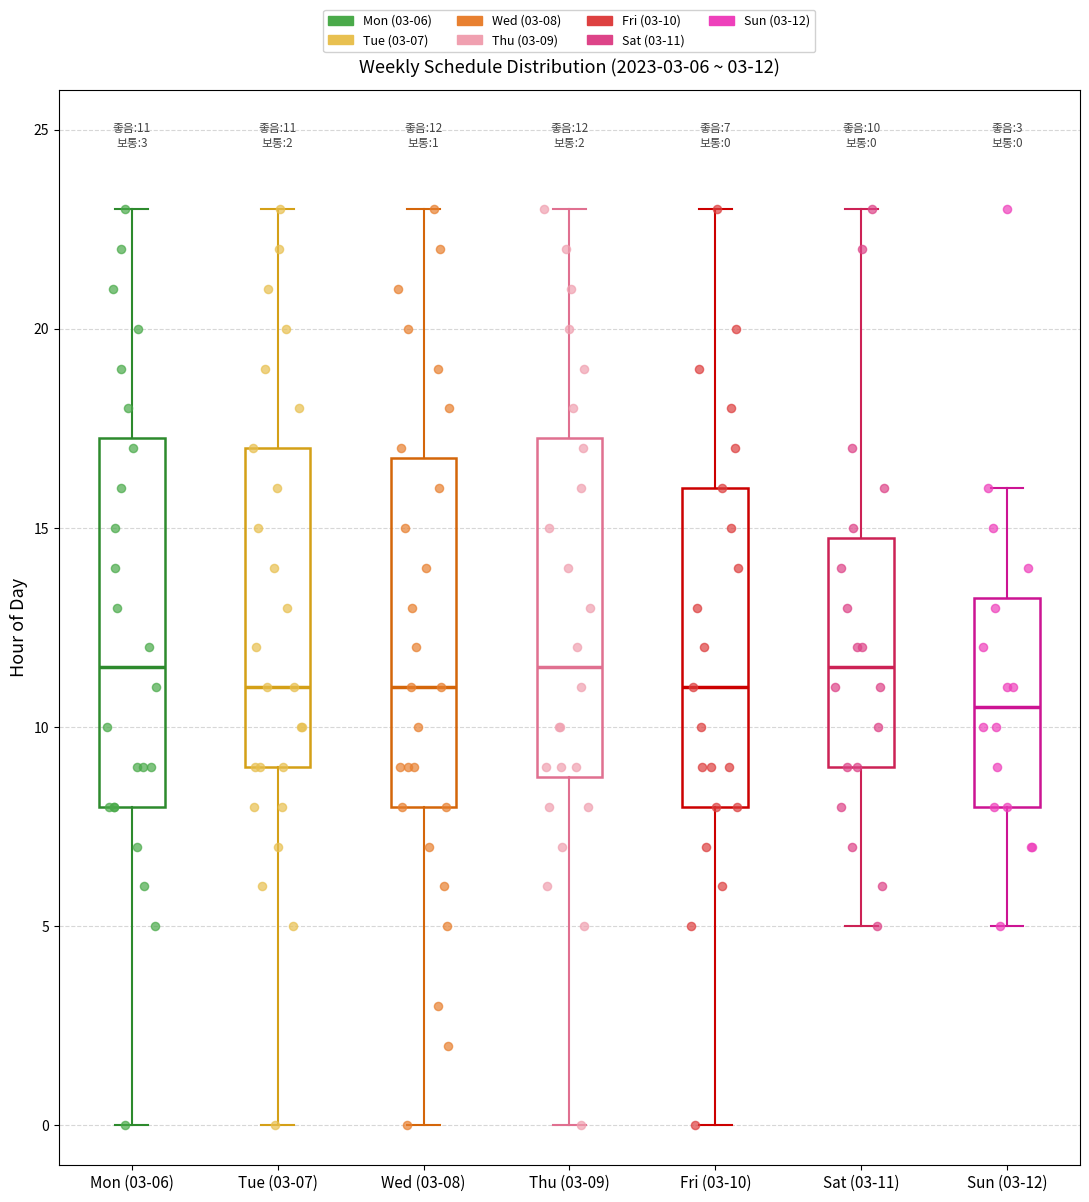

Which box's median line is the lowest?

Sun (03-12)